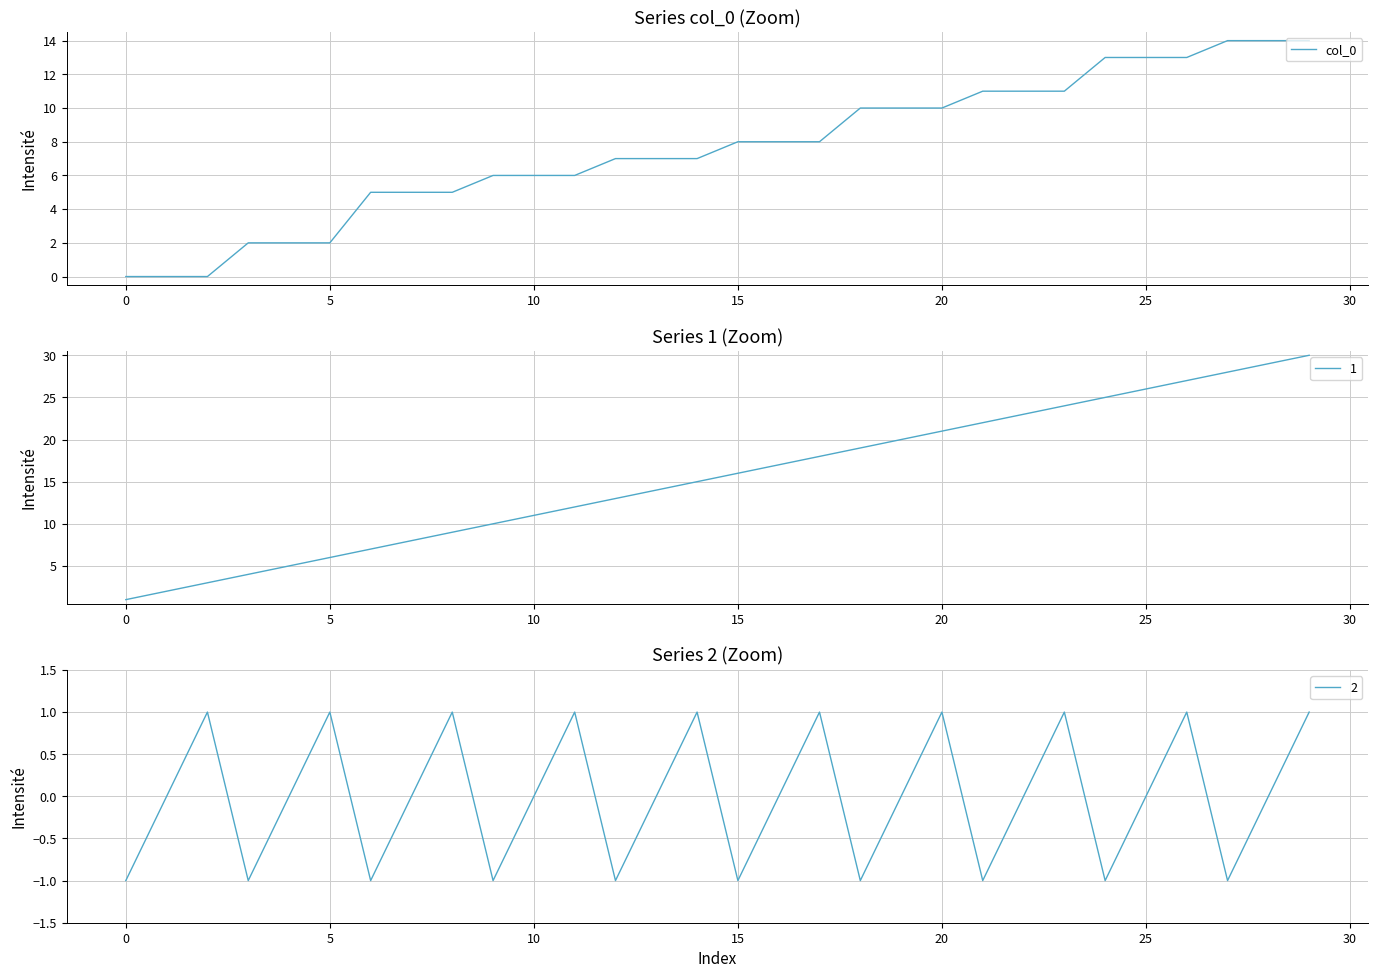

Count the number of categories in the chart.

30